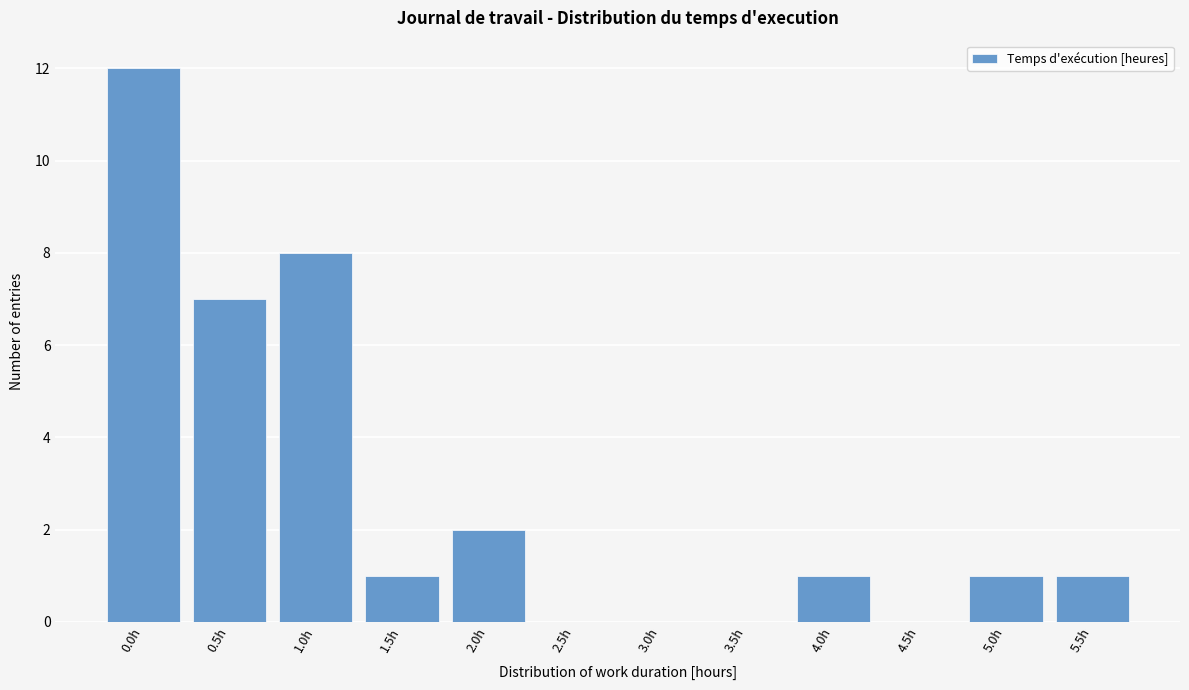

Reading right to left, list all the values displayed in this chart.

5.5h=1	5.0h=1	4.5h=0	4.0h=1	3.5h=0	3.0h=0	2.5h=0	2.0h=2	1.5h=1	1.0h=8	0.5h=7	0.0h=12